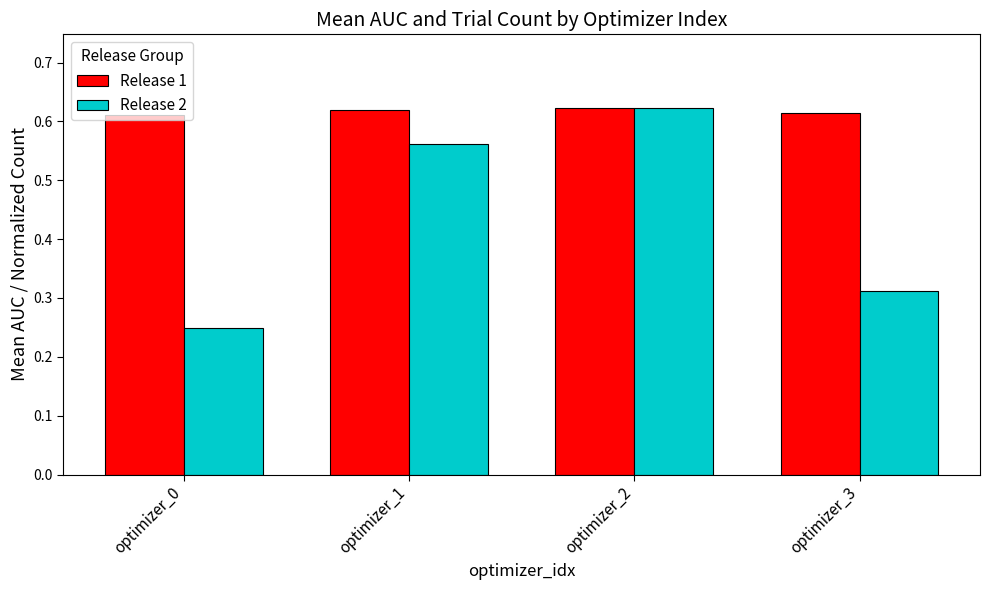

At how many categories does at least one series exceed 0?

4